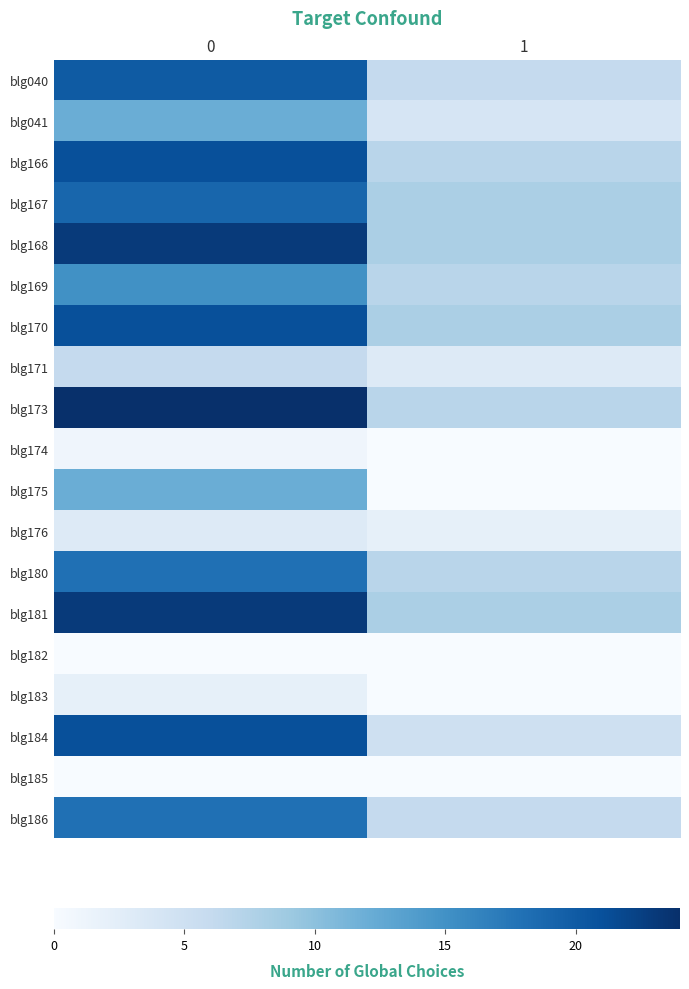

Reading right to left, extract all data points from this chart.

row_0: 6	20
row_1: 4	12
row_2: 7	21
row_3: 8	19
row_4: 8	23
row_5: 7	15
row_6: 8	21
row_7: 3	6
row_8: 7	24
row_9: 0	1
row_10: 0	12
row_11: 2	3
row_12: 7	18
row_13: 8	23
row_14: 0	0
row_15: 0	2
row_16: 5	21
row_17: 0	0
row_18: 6	18